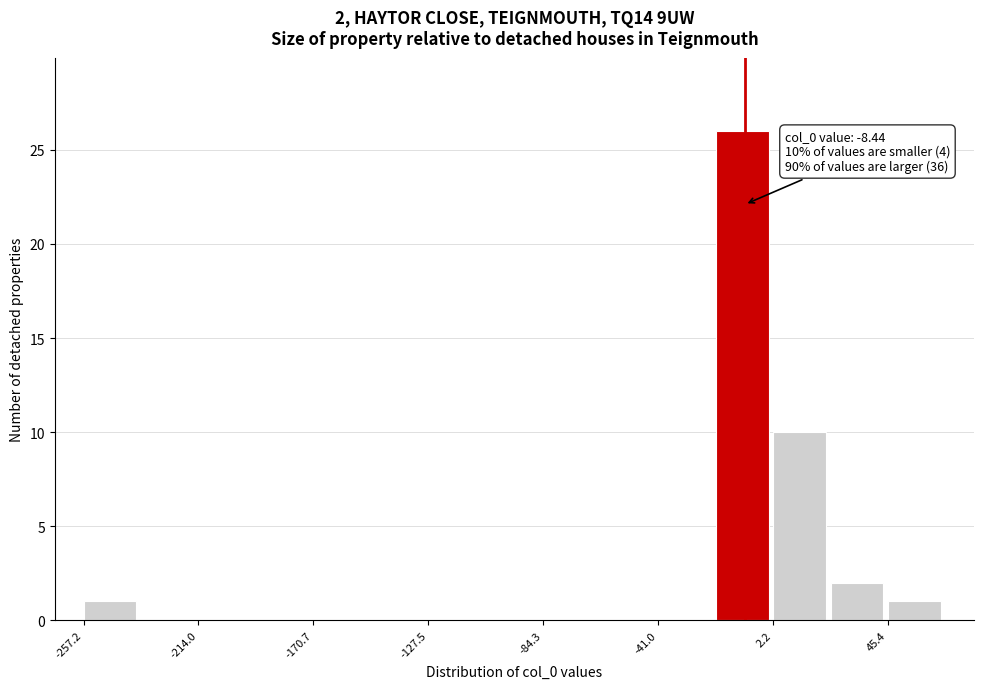

Which range on the x-axis has the tallest bar?

-20 to 0